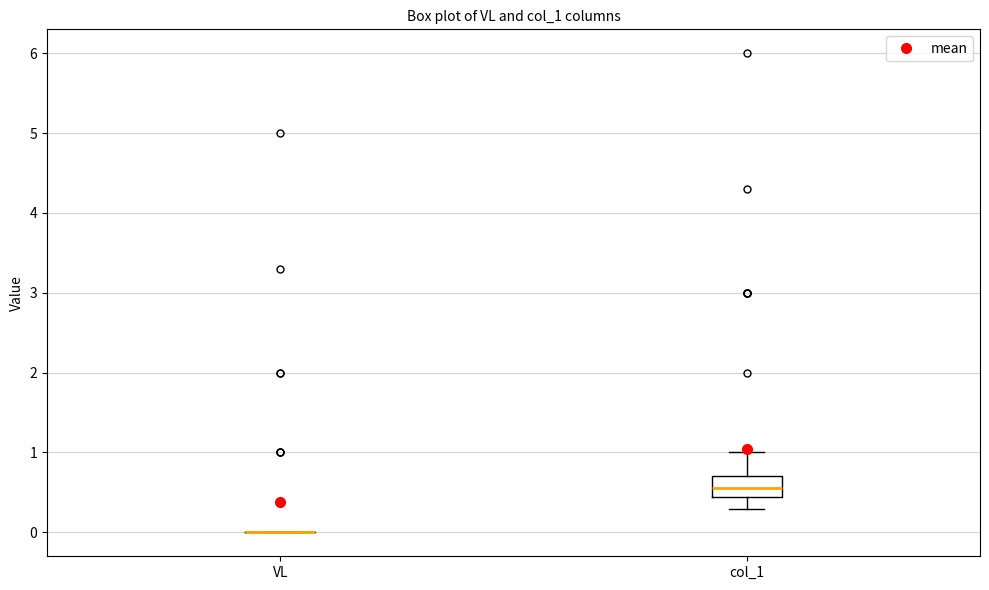

Where is the lower edge of the box for col_1 on the y-axis? The values are not printed on the chart, so give them approximately, as read against the axis.

0.4